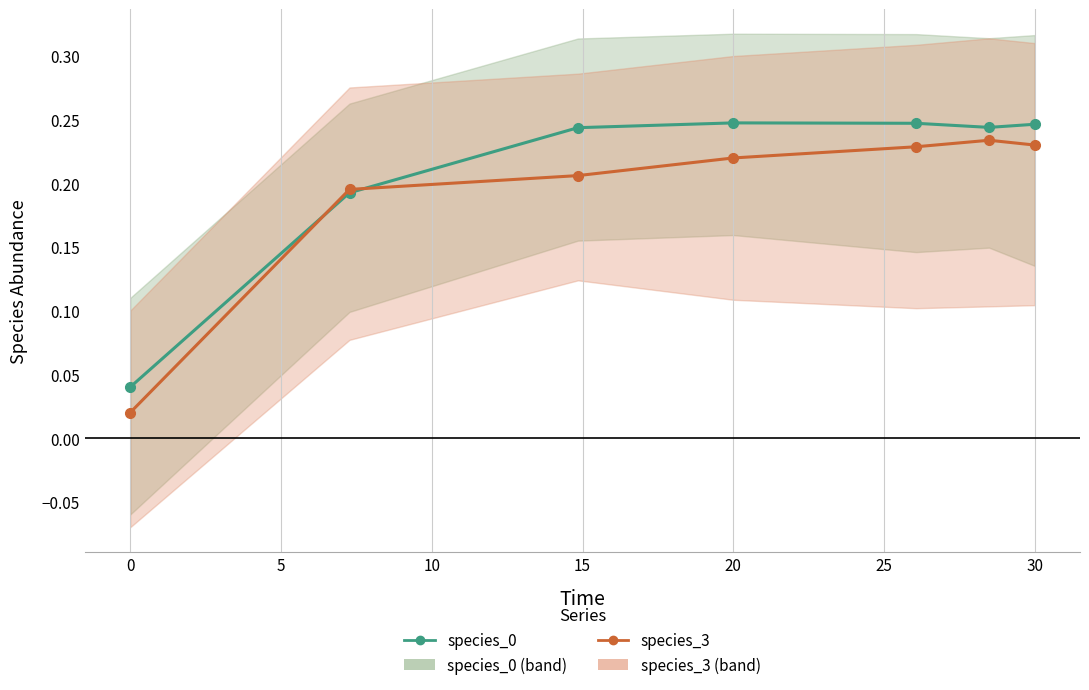

How many intersections are there between species_3 and species_0?

2